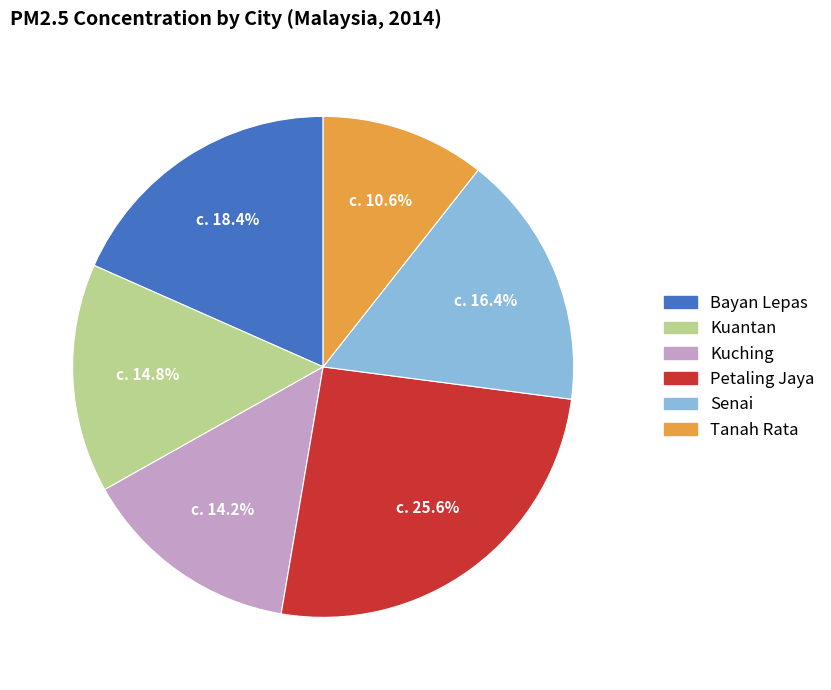

To the nearest percent, what is the average slice percentage?

17%